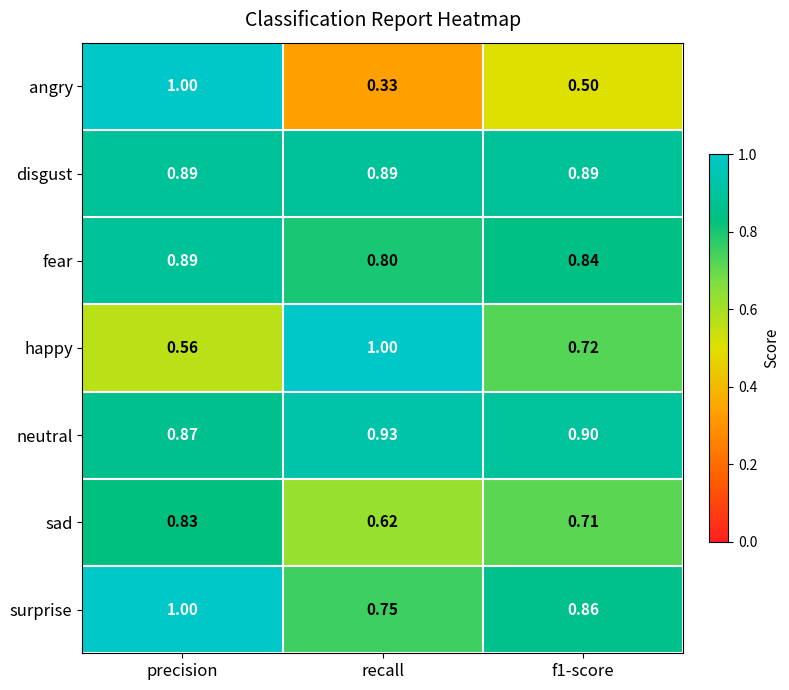

At which category does the chart reach its minimum across all series?

recall